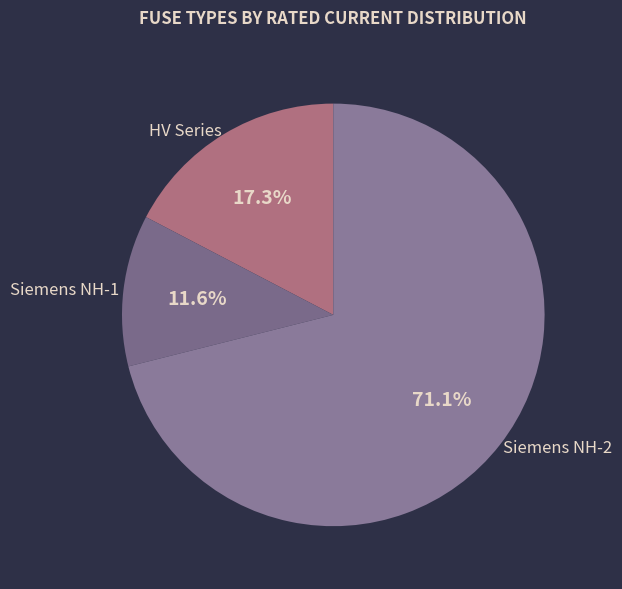

Do Siemens NH-2 and HV Series together represent more than half of the pie?

Yes